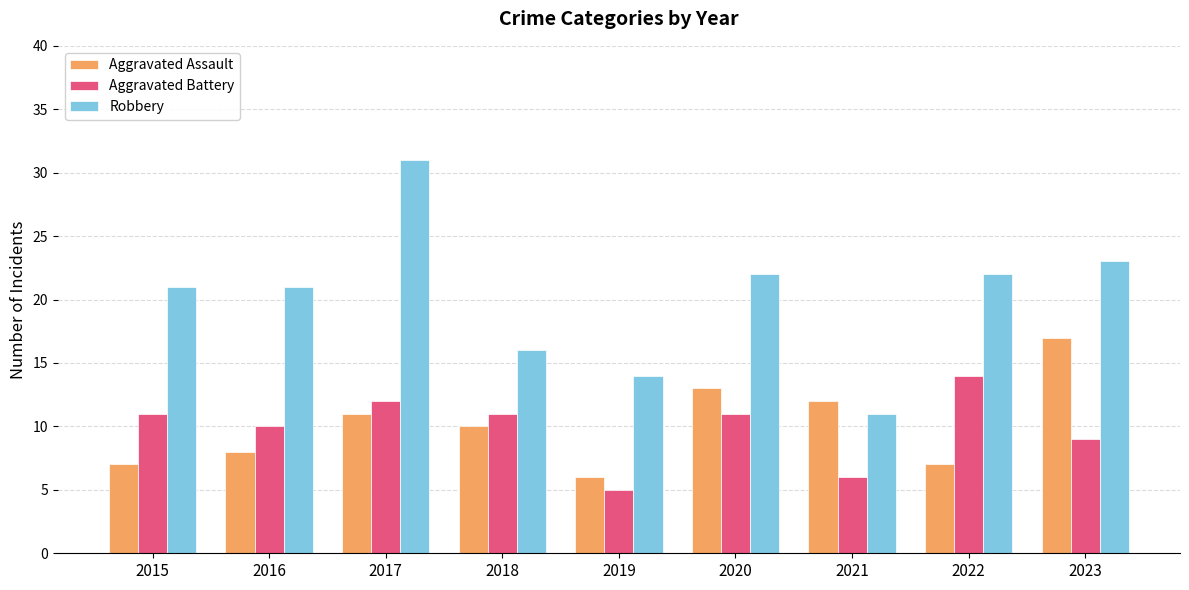

Does the chart contain any negative values?

No